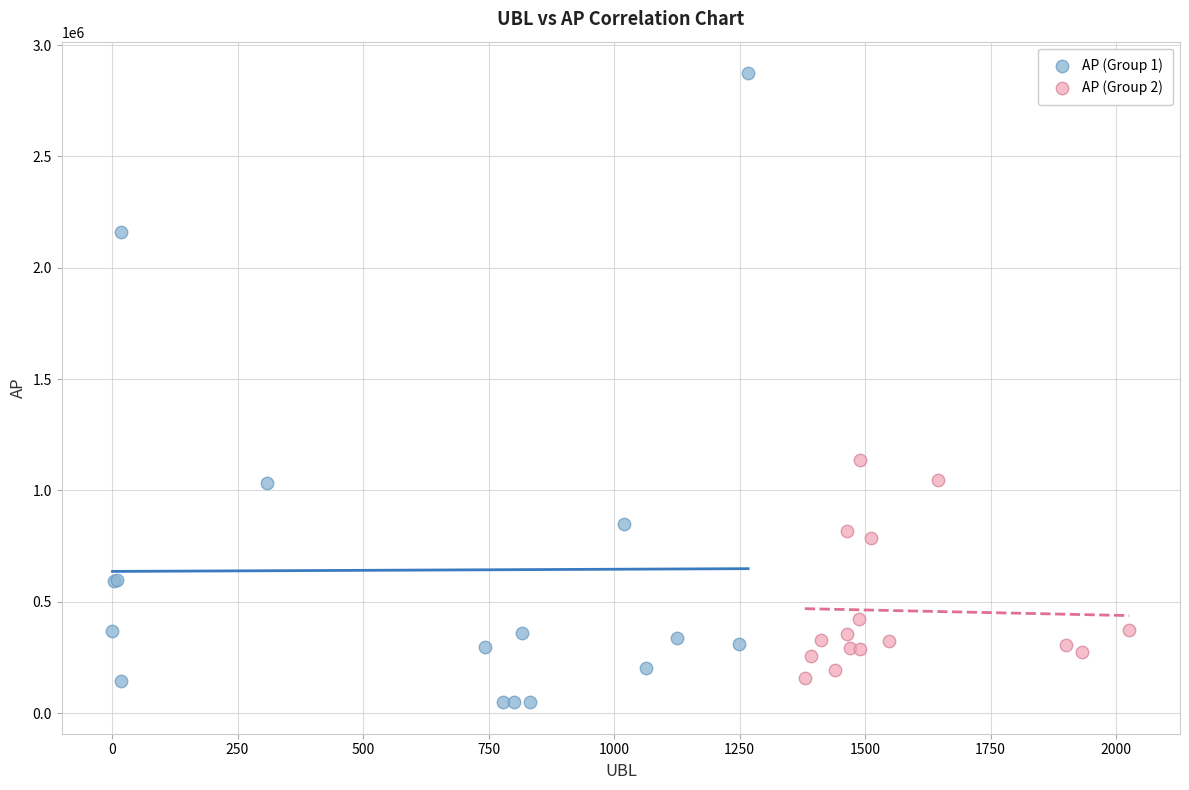

Which series reaches the maximum Y coordinate?

AP (Group 1)